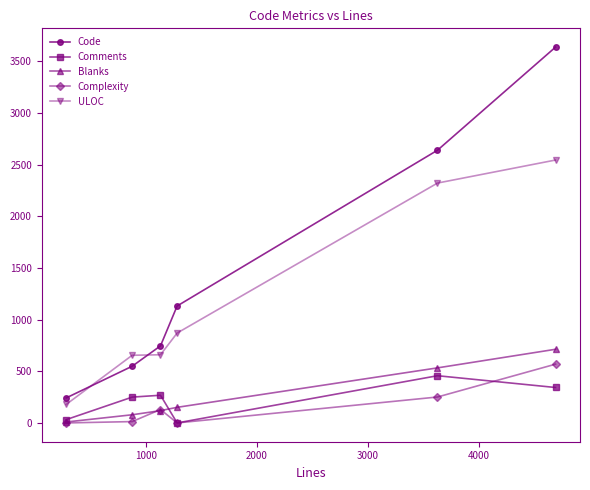

Which series has the largest total across all categories?

Code